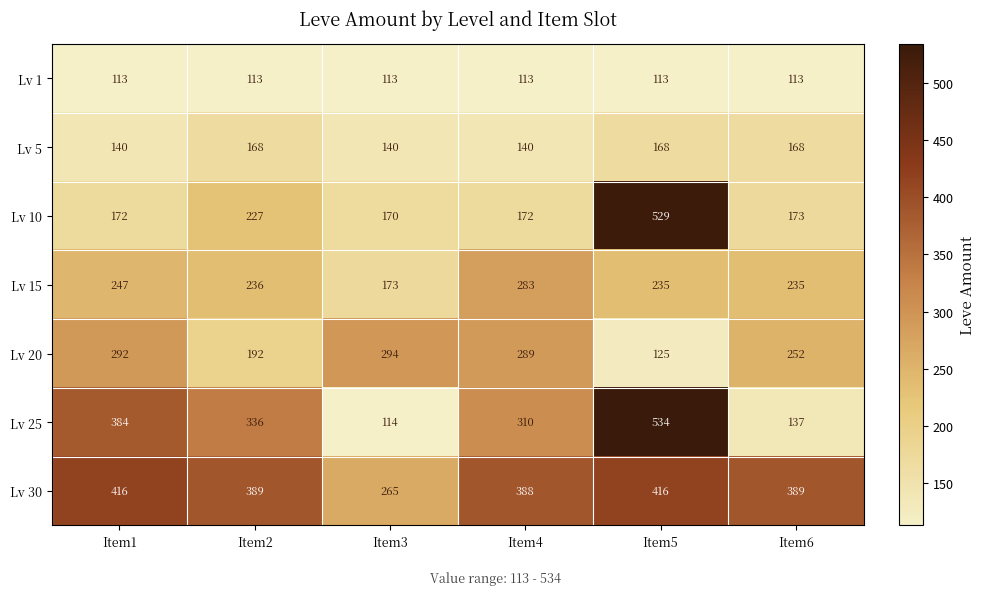

What is the spread (max minus min) of values at Item2?

276